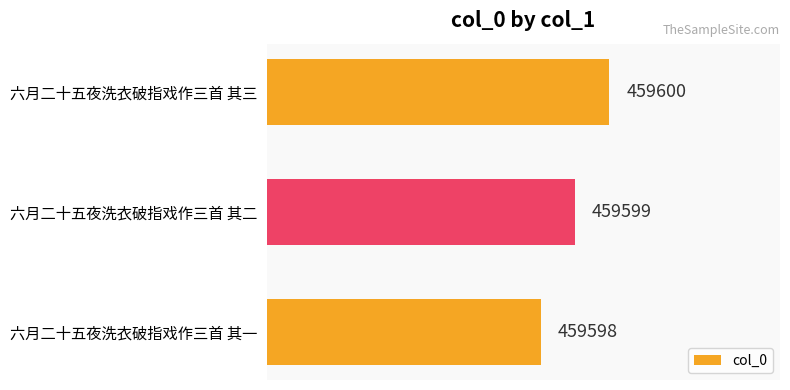

Is it true that the value at 六月二十五夜洗衣破指戏作三首 其一 is 250733?

False